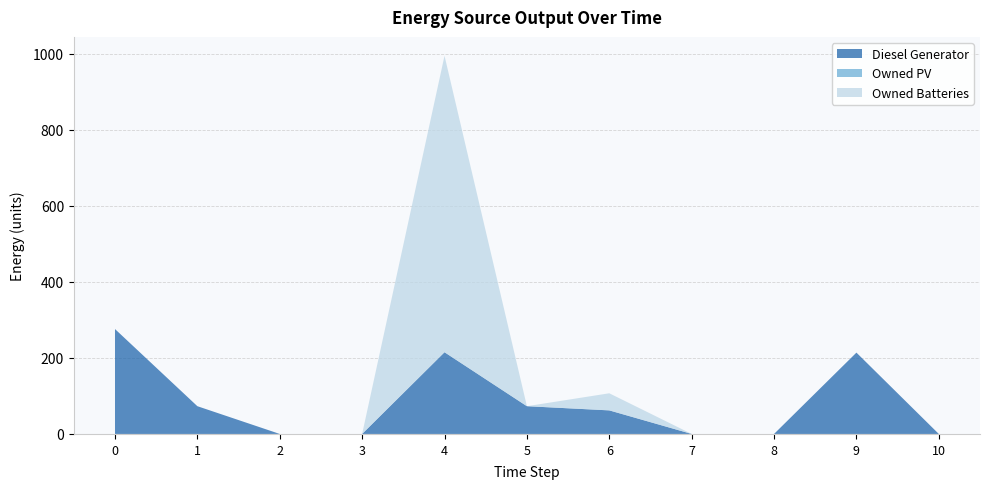

Reading right to left, list all the values displayed in this chart.

Diesel Generator: 10=0	9=214	8=0	7=0	6=62	5=73	4=215	3=0	2=0	1=73	0=276
Owned PV: 10=0	9=0	8=0	7=0	6=0	5=0	4=0	3=0	2=0	1=0	0=0
Owned Batteries: 10=0	9=0	8=0	7=0	6=45	5=0	4=780	3=0	2=0	1=0	0=0